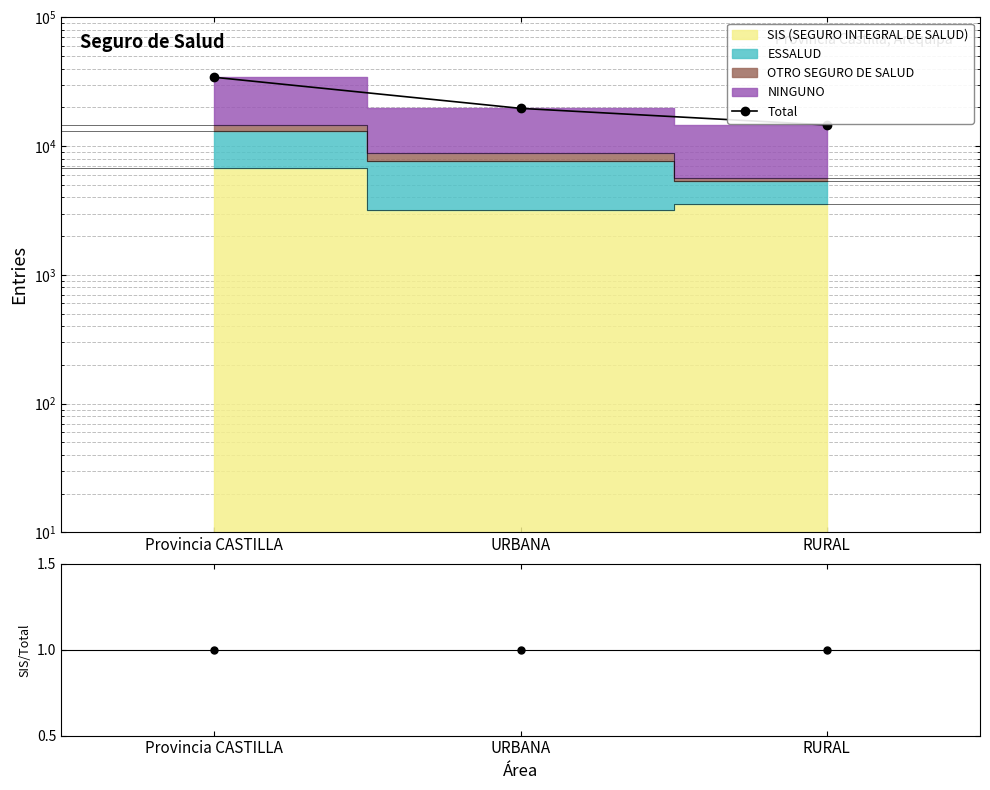

Count the number of categories in the chart.

3